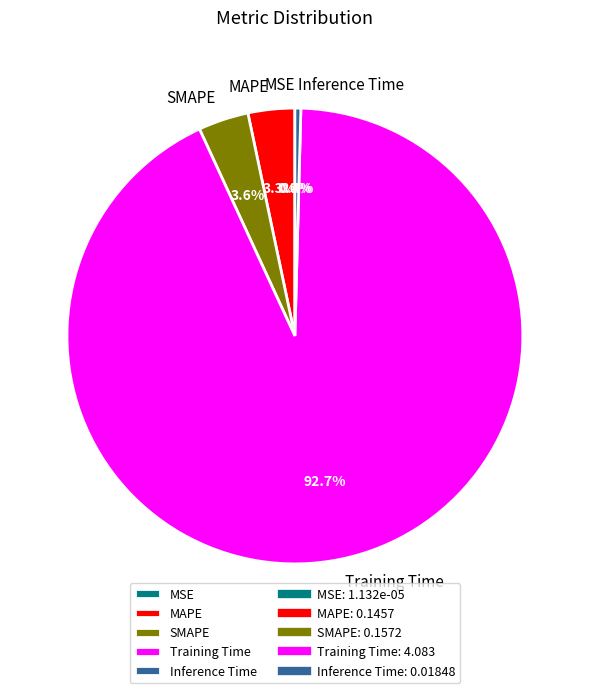

To the nearest percent, what is the combined percentage of Training Time and MAPE?

96%